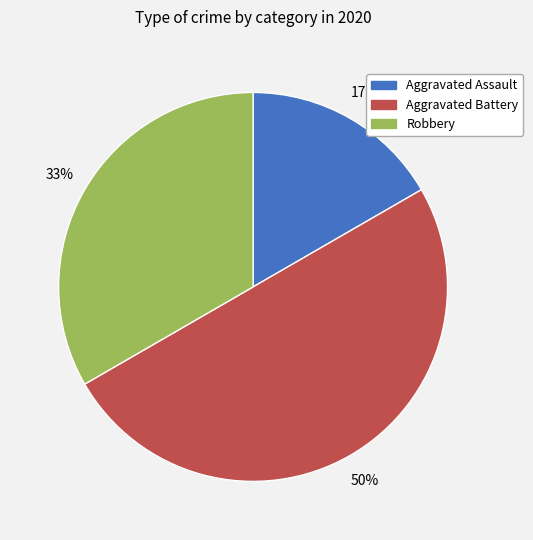

Which category has the biggest portion of the pie?

Aggravated Battery